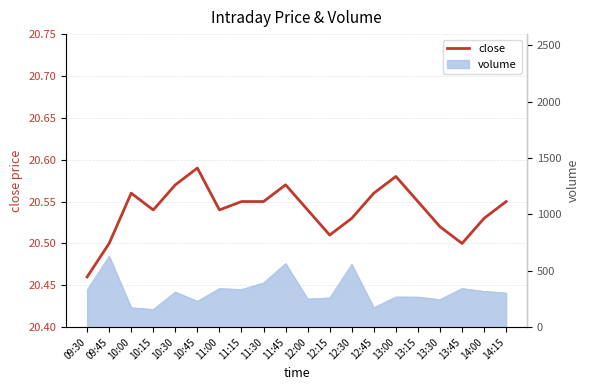

What is the label of the 18th point from the left?

13:45